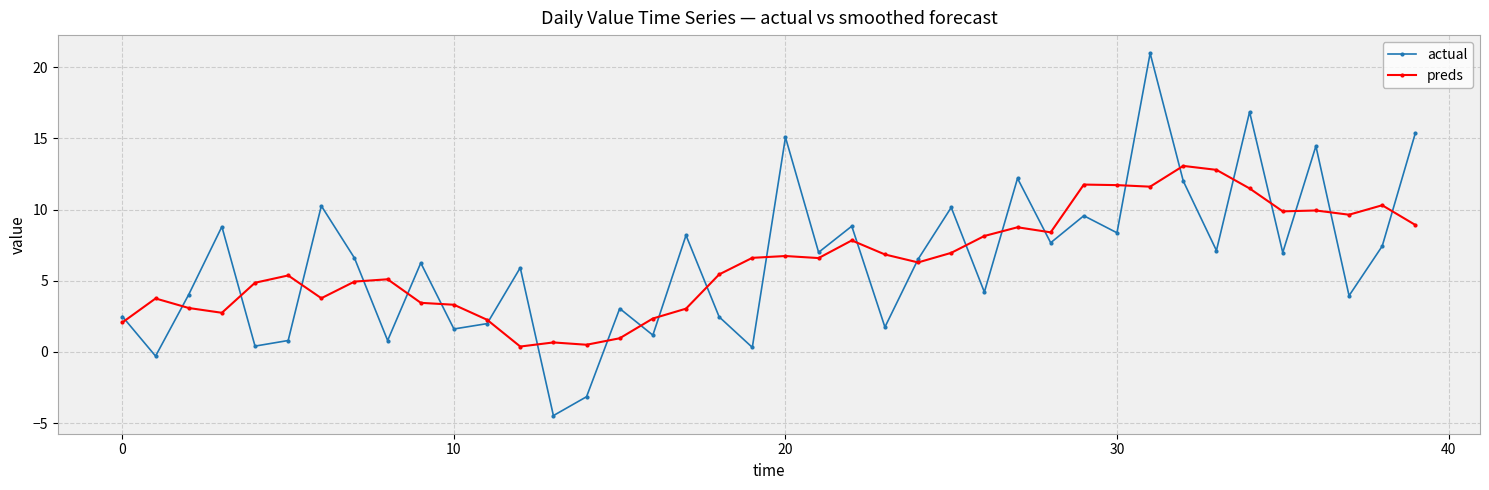

What are all the series names shown in the legend?

actual, preds